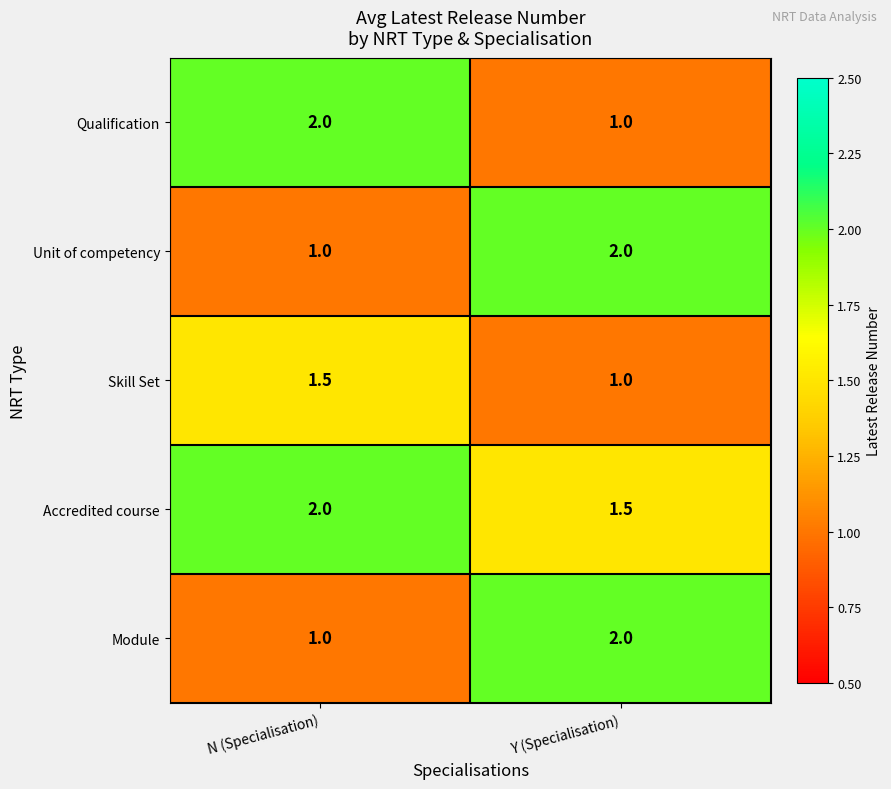

Reading left to right, what are all the values shown in this chart?

Qualification: N (Specialisation)=2.0	Y (Specialisation)=1.0
Unit of competency: N (Specialisation)=1.0	Y (Specialisation)=2.0
Skill Set: N (Specialisation)=1.5	Y (Specialisation)=1.0
Accredited course: N (Specialisation)=2.0	Y (Specialisation)=1.5
Module: N (Specialisation)=1.0	Y (Specialisation)=2.0